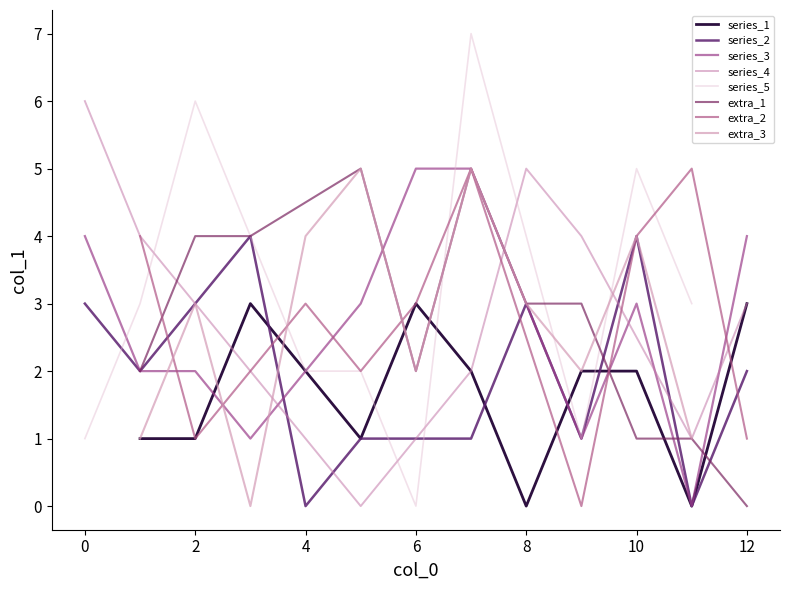

True or false: series_1 and extra_1 cross at least once.

True